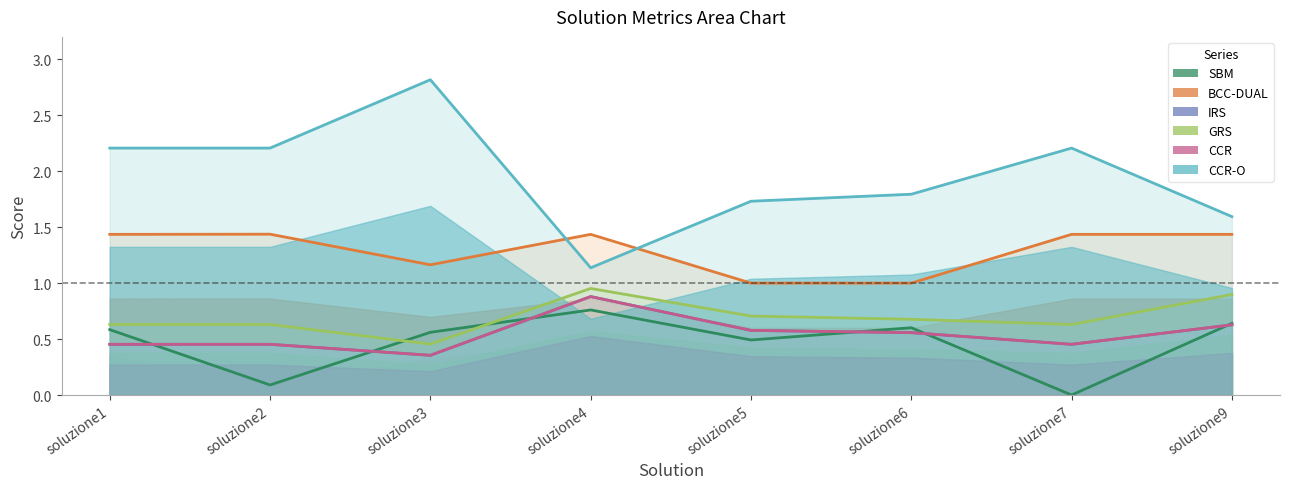

Reading left to right, what are all the values shown in this chart?

SBM: 0.6	0.1	0.6	0.8	0.5	0.6	0.0	0.6
BCC-DUAL: 1.4	1.4	1.2	1.4	1.0	1.0	1.4	1.4
IRS: 0.5	0.5	0.4	0.9	0.6	0.6	0.5	0.6
GRS: 0.6	0.6	0.5	1.0	0.7	0.7	0.6	0.9
CCR: 0.5	0.5	0.4	0.9	0.6	0.6	0.5	0.6
CCR-O: 2.2	2.2	2.8	1.1	1.7	1.8	2.2	1.6